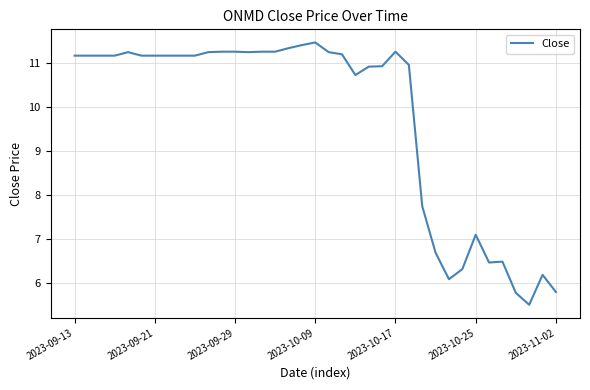

What is the difference between the maximum and minimum values?

6.0